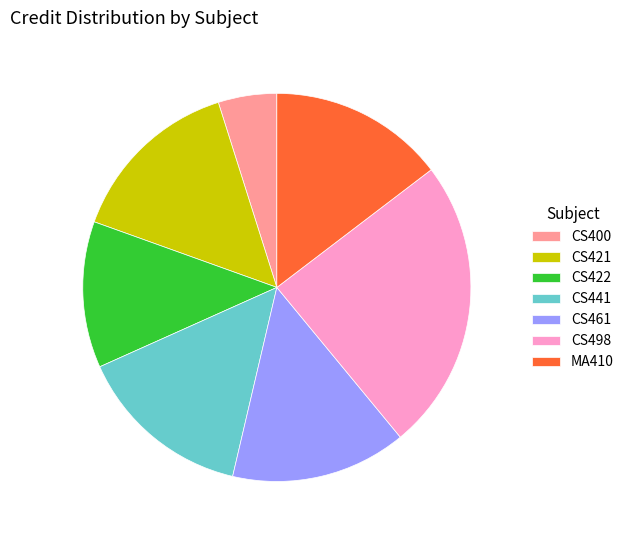

Between CS400 and CS461, which is larger?

CS461